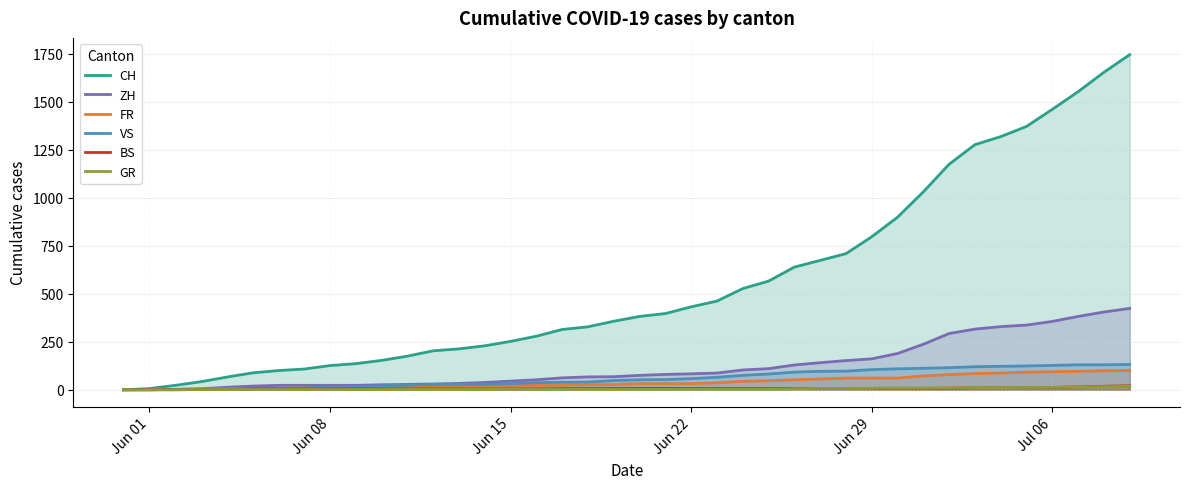

What is the maximum value shown in the chart?

1746